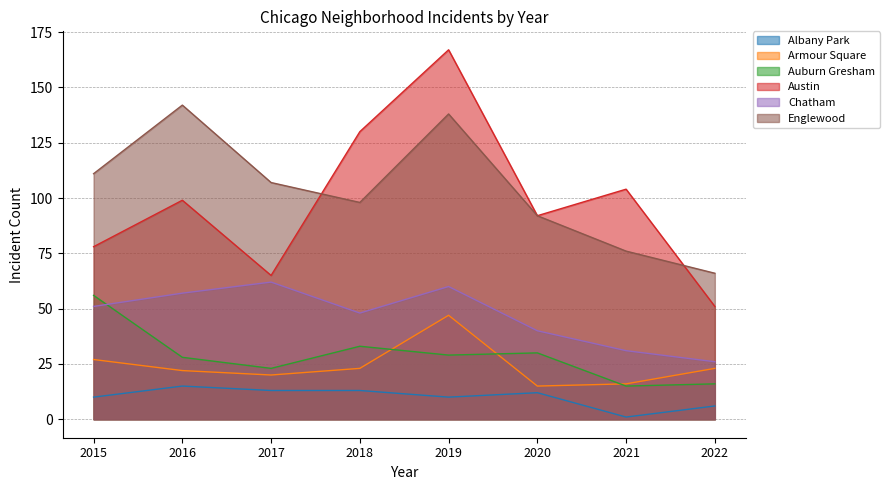

Where is the first local minimum for Chatham?

2018